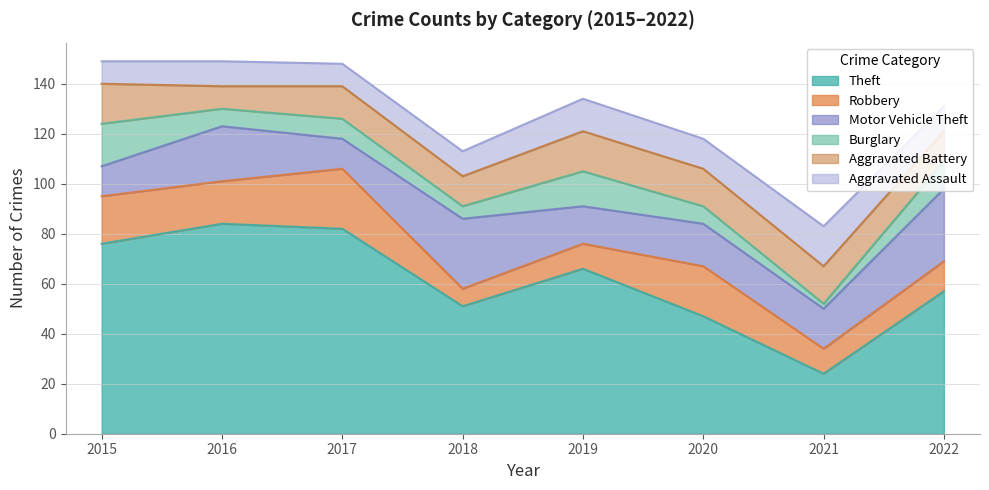

What is the difference between the Burglary values at 2015 and 2021?

15